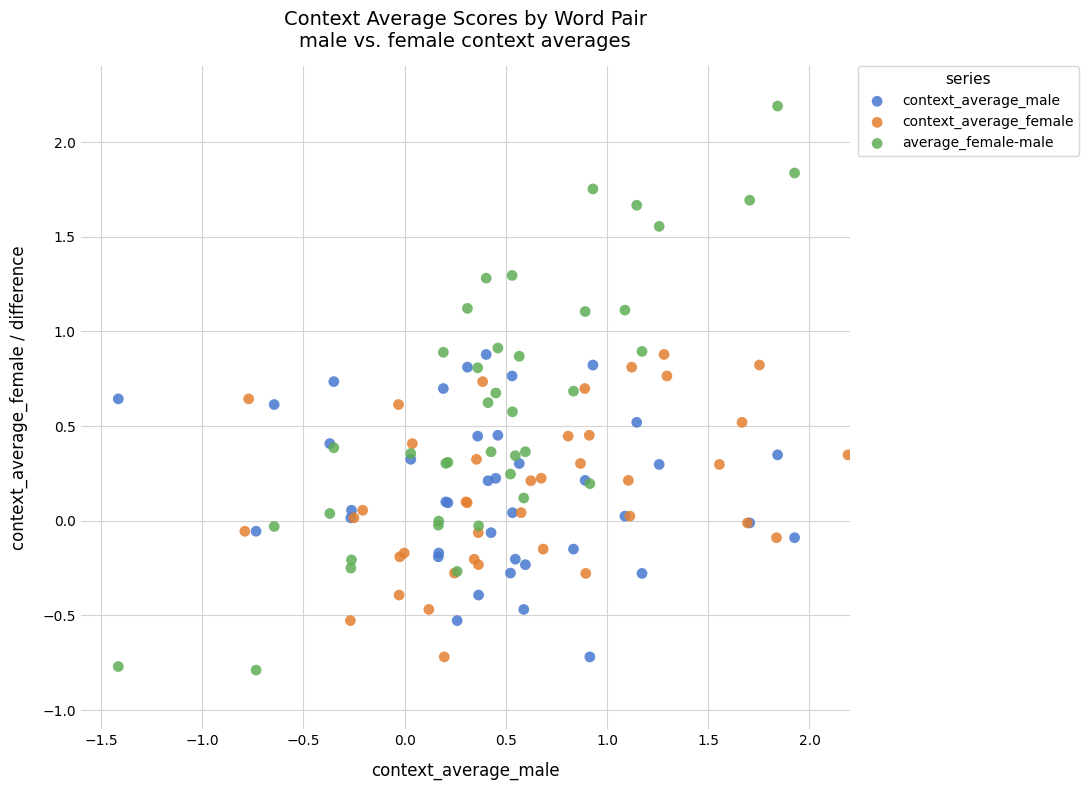

Which series has the widest spread of Y values?

average_female-male